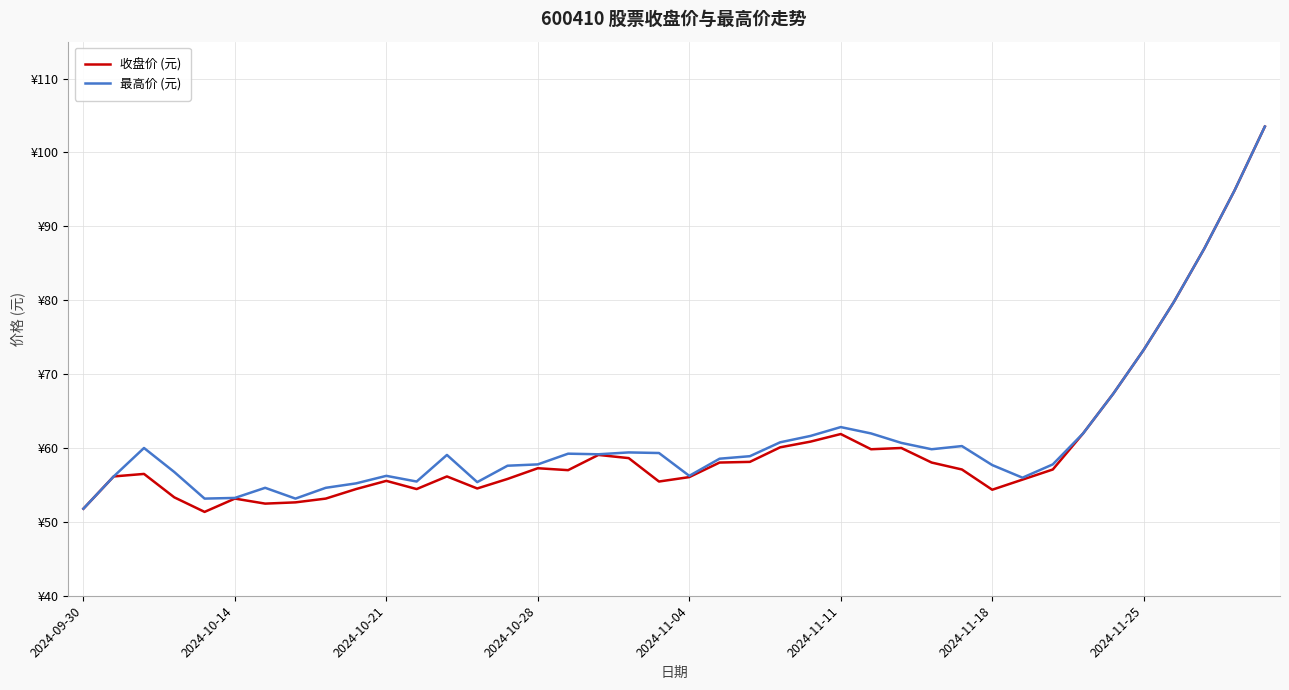

What are all the series names shown in the legend?

收盘价 (元), 最高价 (元)